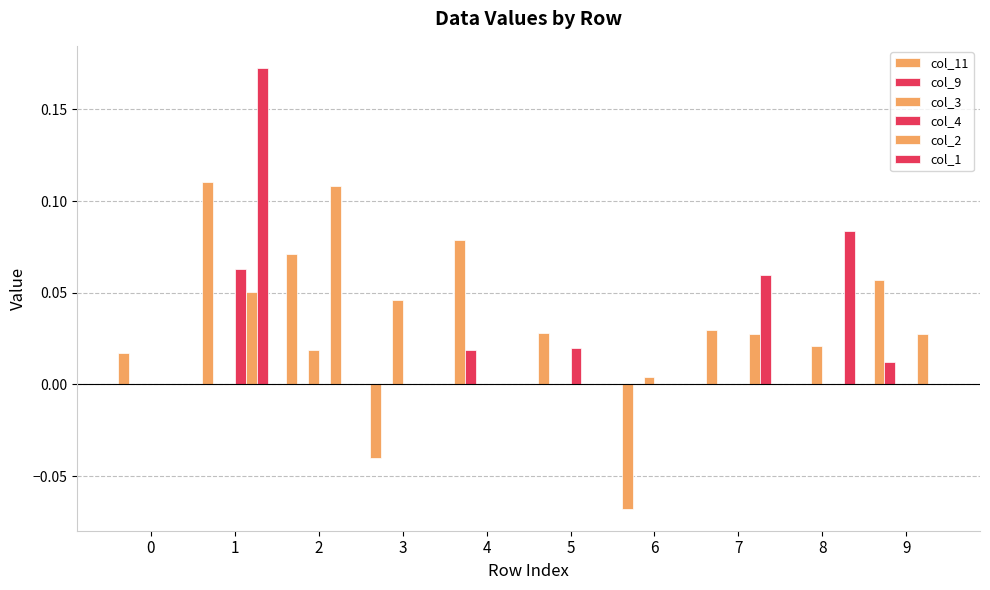

How many distinct data groups are displayed?

6